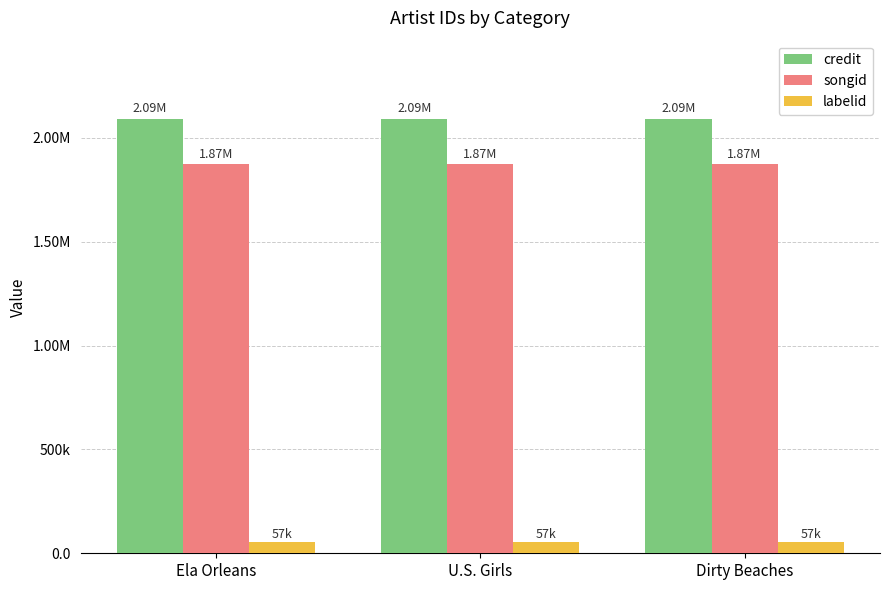

Is the value of songid at Ela Orleans greater than the value of credit at U.S. Girls?

No